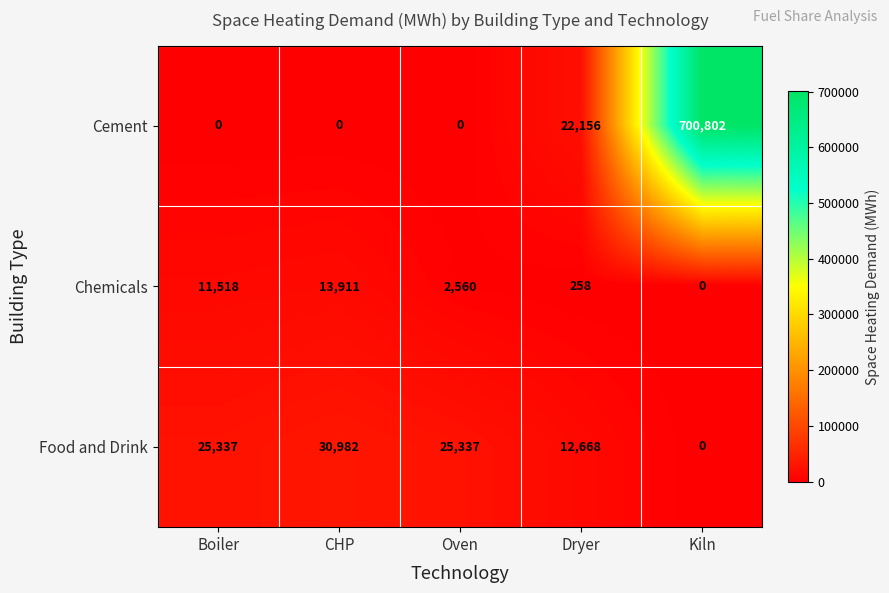

Reading right to left, extract all data points from this chart.

Cement: 700802	22156	0	0	0
Chemicals: 0	258	2560	13911	11518
Food and Drink: 0	12668	25337	30982	25337